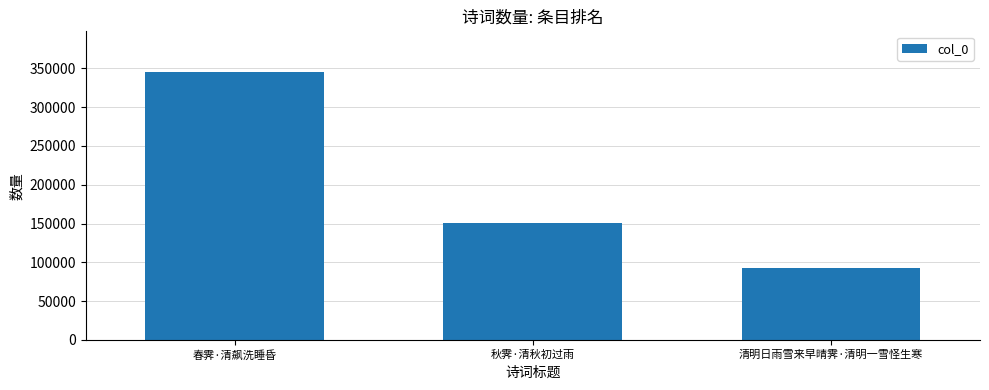

What is the sum of the values at 清明日雨雪来早晴霁·清明一雪怪生寒 and 秋霁·清秋初过雨?

243735